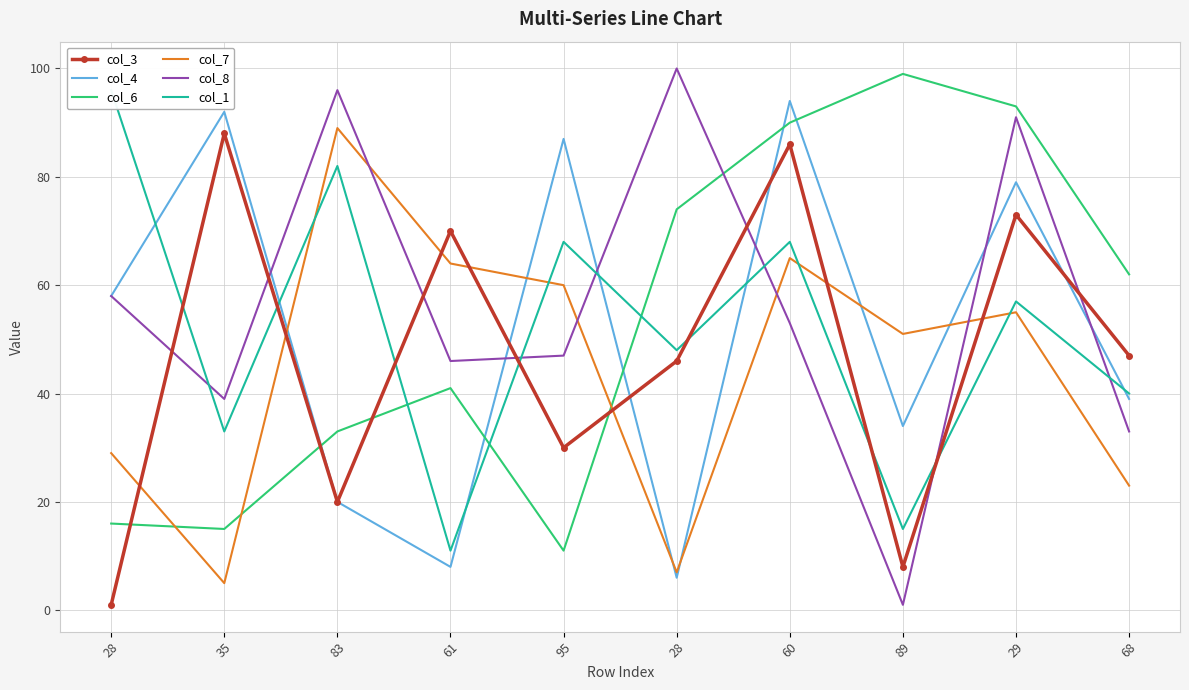

Is it true that col_6 equals 71 at 61?

False